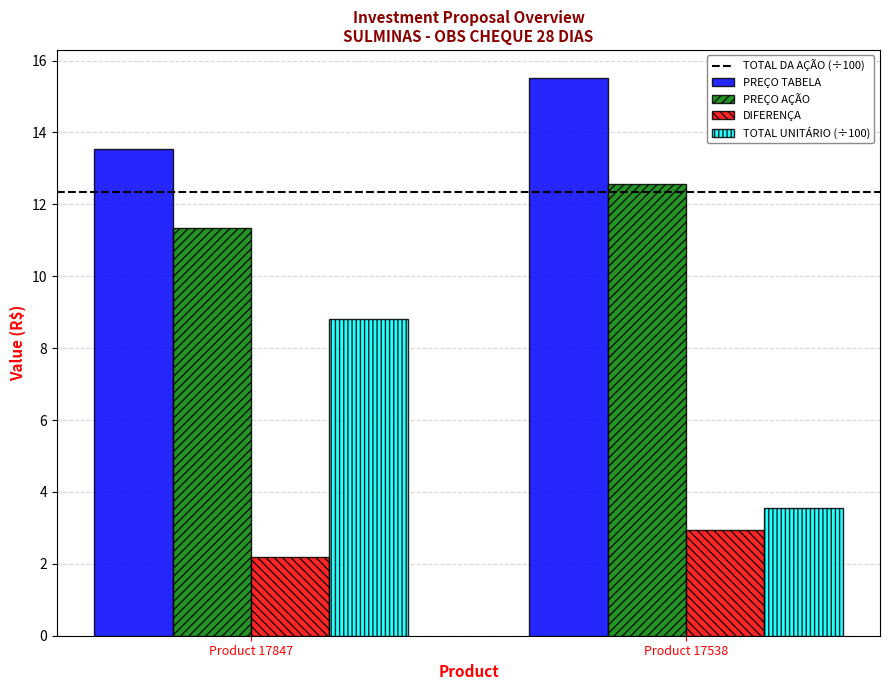

Does the chart contain any negative values?

No